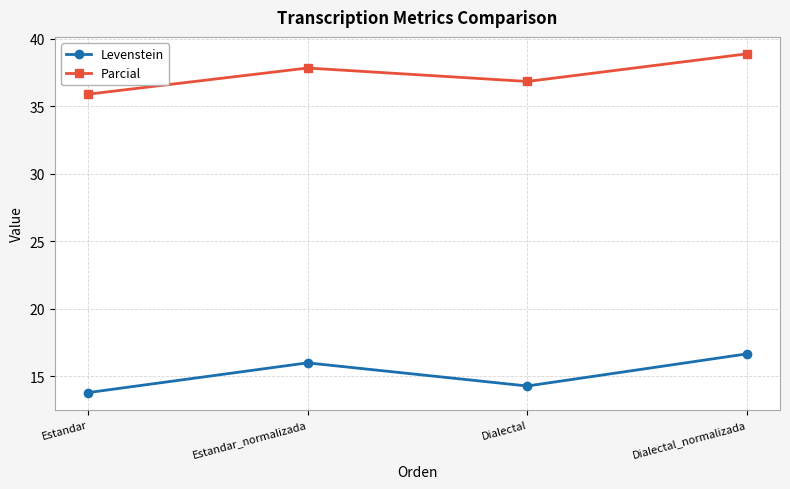

What is the total value across all series at Dialectal?

51.1